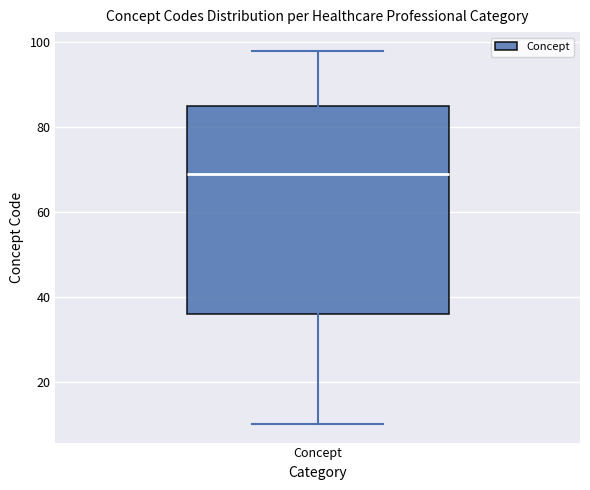

Where is the lower edge of the box for Concept on the y-axis? The values are not printed on the chart, so give them approximately, as read against the axis.

36